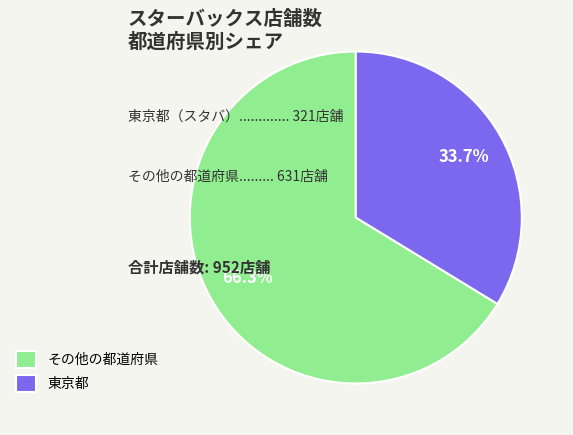

Rank the categories by value from highest to lowest.

その他の都道府県, 東京都